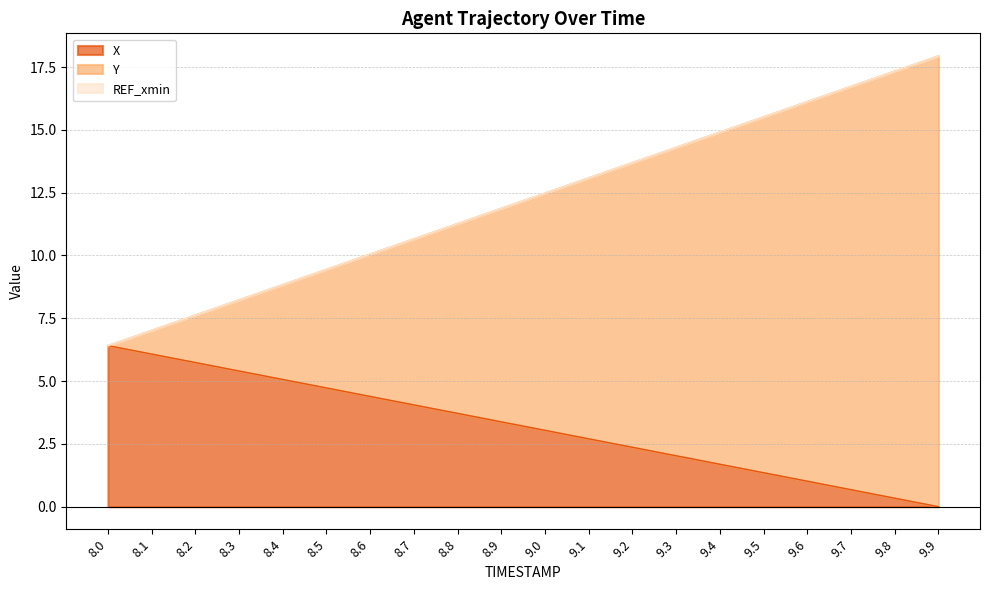

What is the difference between the maximum and minimum values in the Y series?

11.5